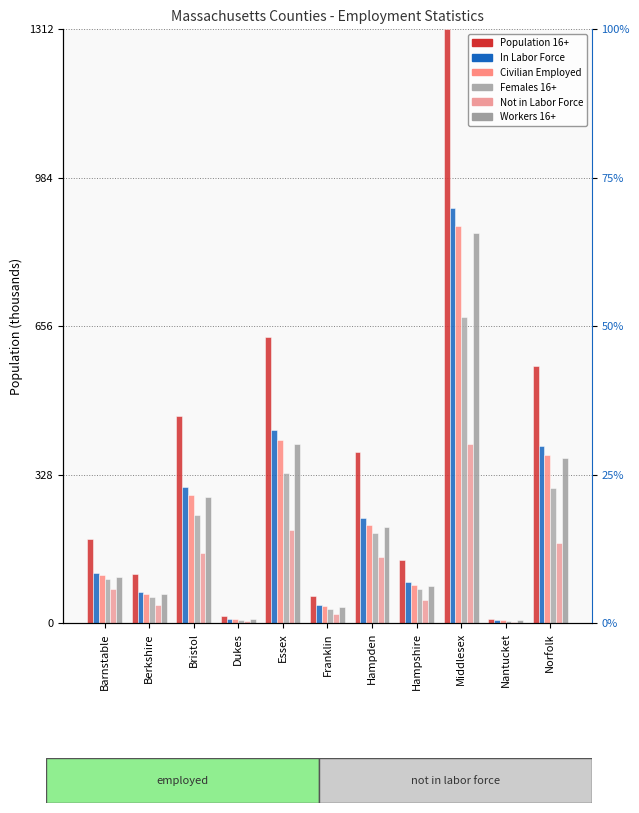

What is the sum of the In Labor Force values at Norfolk and Berkshire?

460.1